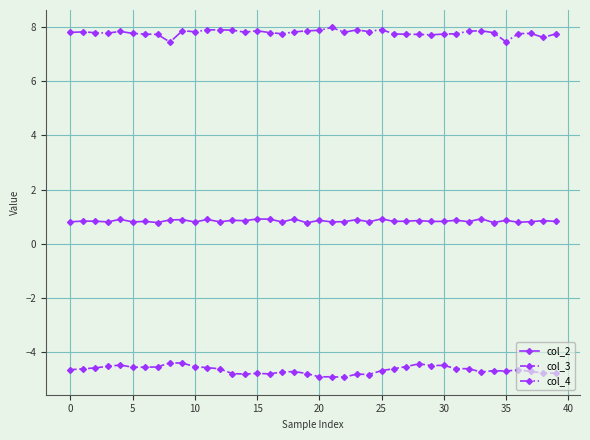

True or false: col_3 and col_2 intersect in this chart.

False